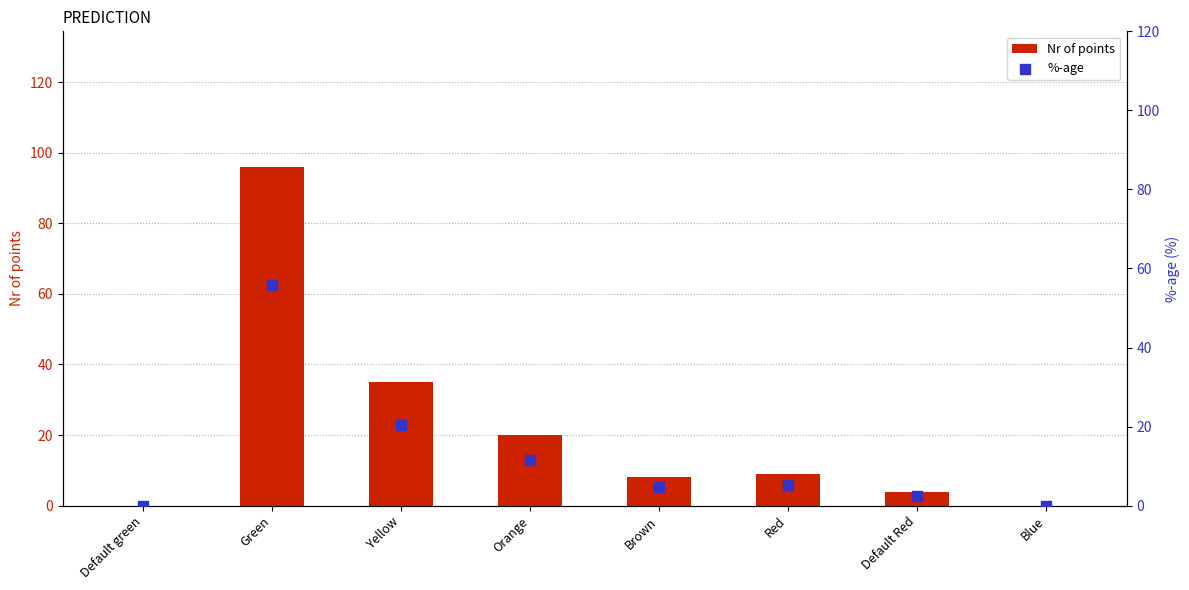

At which category is the sum across all series the highest?

Green